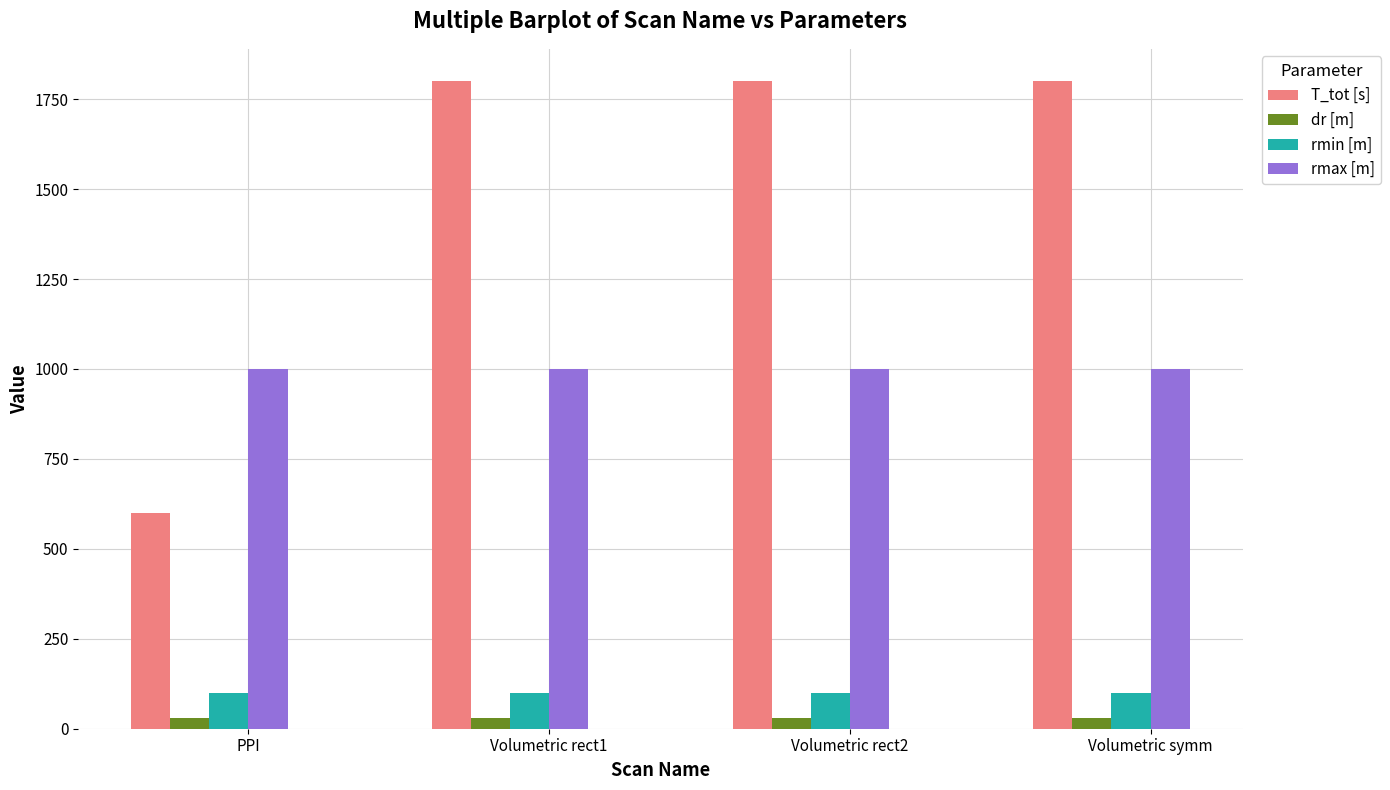

What are all the series names shown in the legend?

T_tot [s], dr [m], rmin [m], rmax [m]